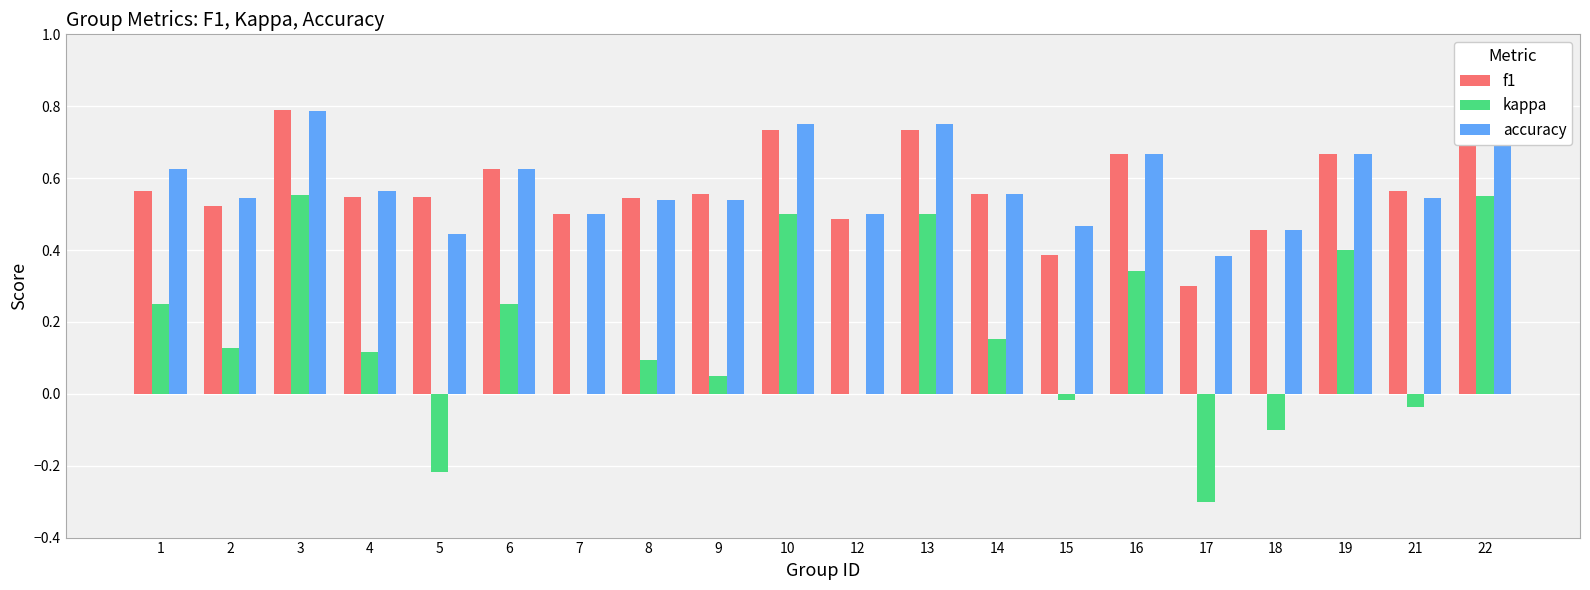

What is the sum of the f1 values at 13 and 22?

1.5